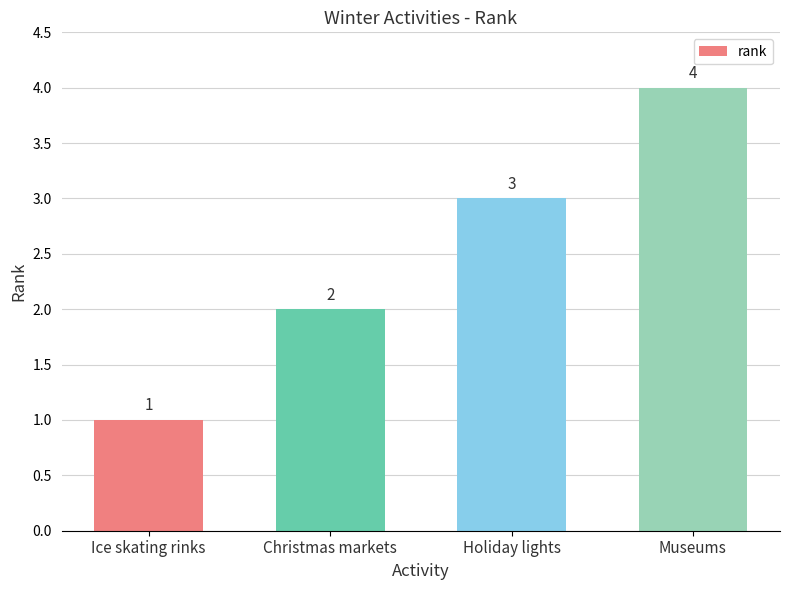

What is the difference between the second highest and second lowest values?

1